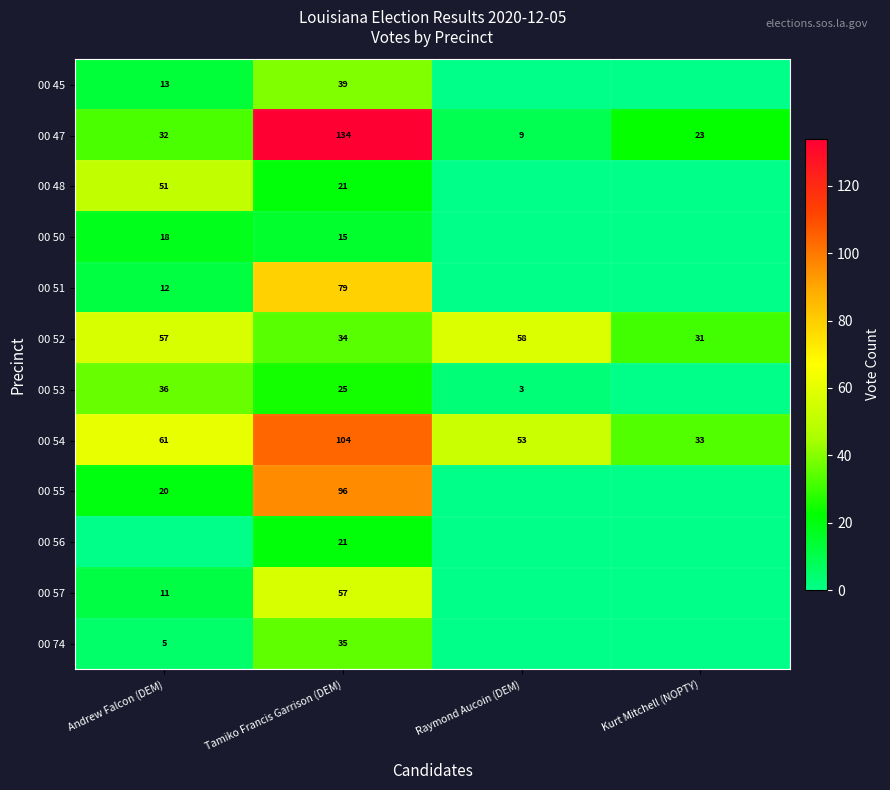

What is the spread (max minus min) of values at Tamiko Francis Garrison (DEM)?

119